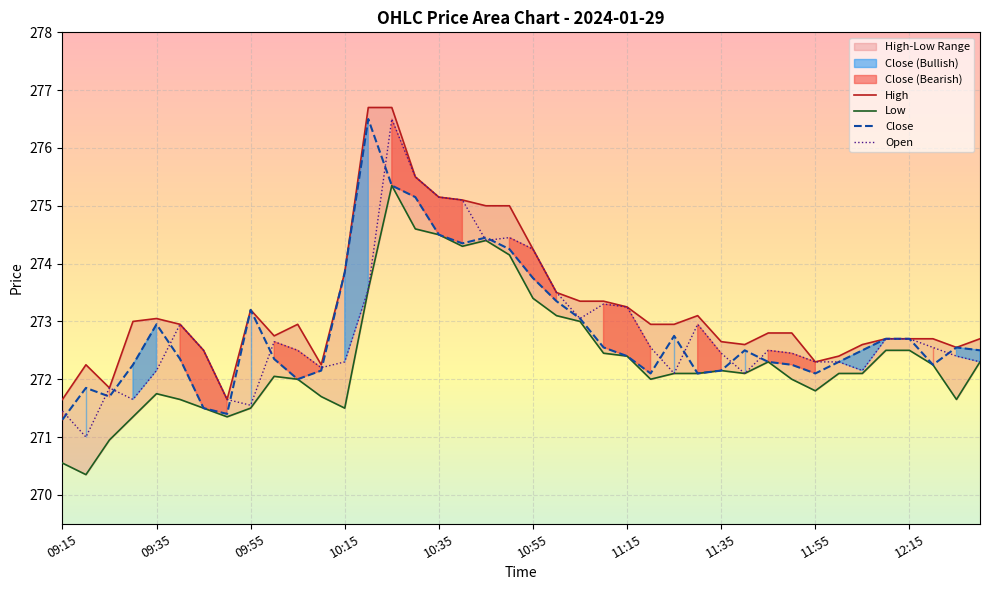

What is the smallest value displayed?

270.4